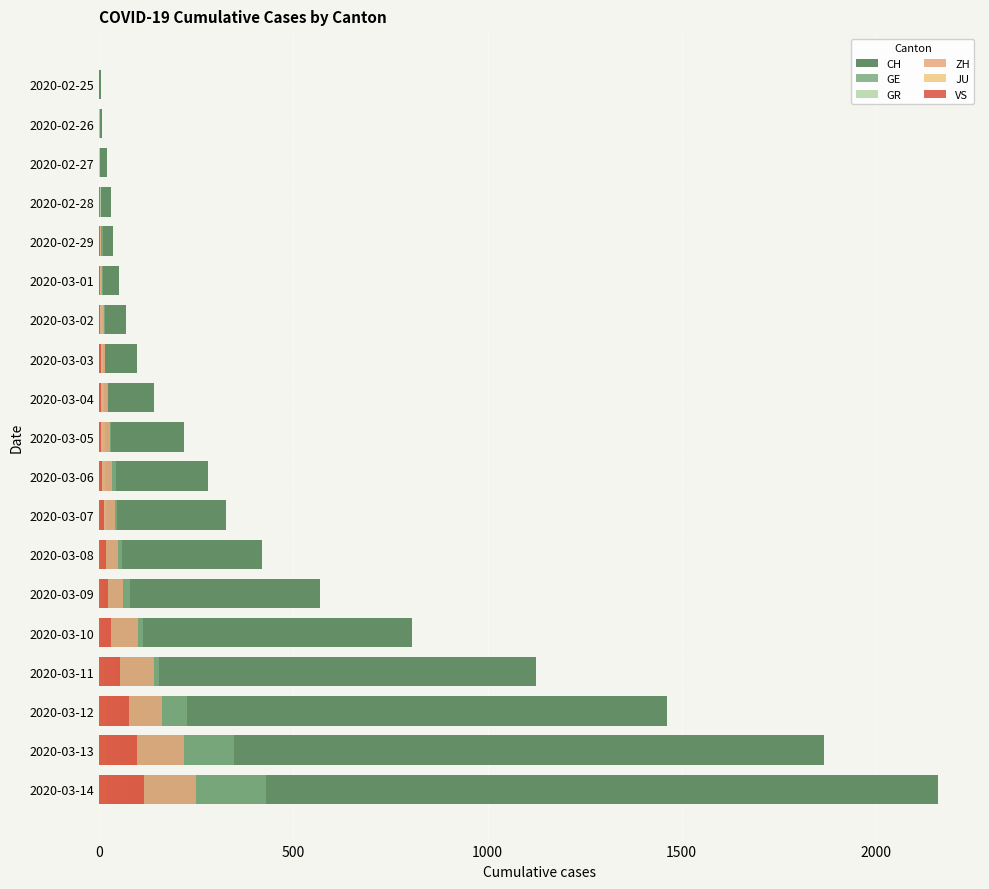

Reading left to right, list all the values displayed in this chart.

CH: 4	8	20	30	36	50	69	97	142	219	280	327	419	569	806	1124	1461	1866	2160
GE: 0	1	1	5	9	10	14	16	20	30	43	45	60	79	113	154	225	347	430
GR: 0	2	2	6	6	6	9	9	12	14	16	18	18	22	31	43	53	56	71
ZH: 0	0	2	2	6	7	13	15	23	29	34	40	49	62	101	140	163	218	250
JU: 0	0	1	1	1	1	2	2	4	4	5	5	7	7	7	12	17	18	19
VS: 0	0	0	1	1	2	3	4	5	6	7	12	17	22	30	53	76	98	115